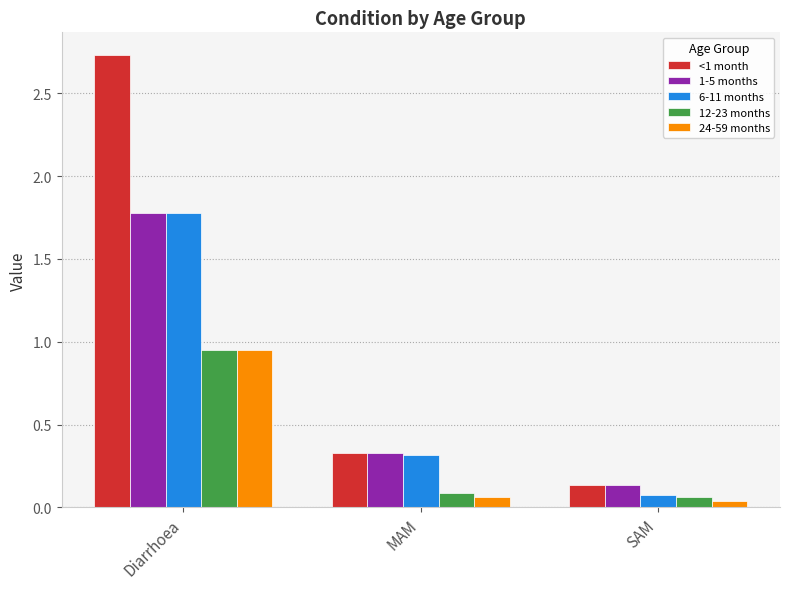

What are all the series names shown in the legend?

<1 month, 1-5 months, 6-11 months, 12-23 months, 24-59 months